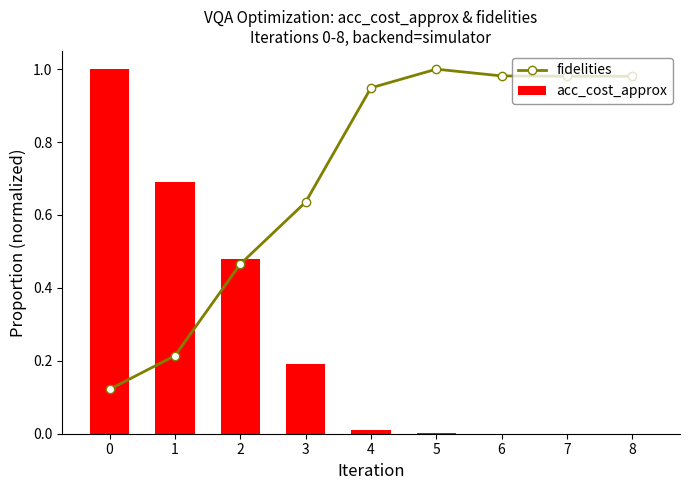

Count the number of data series in this chart.

2